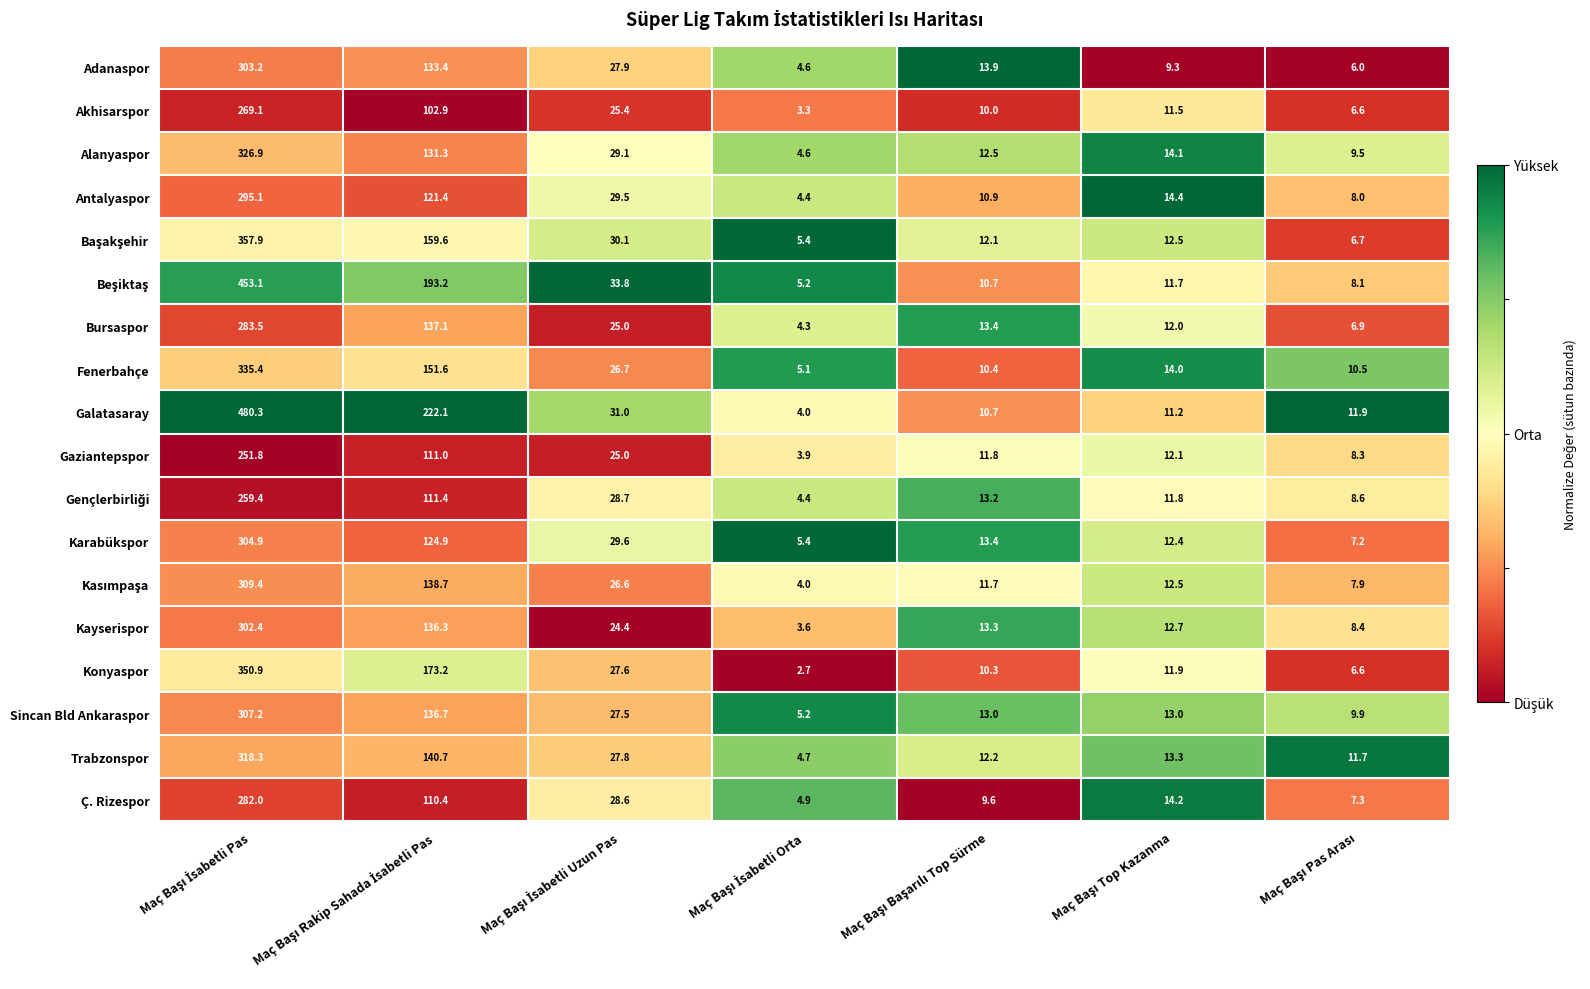

What is the highest value of the Galatasaray series?

480.3